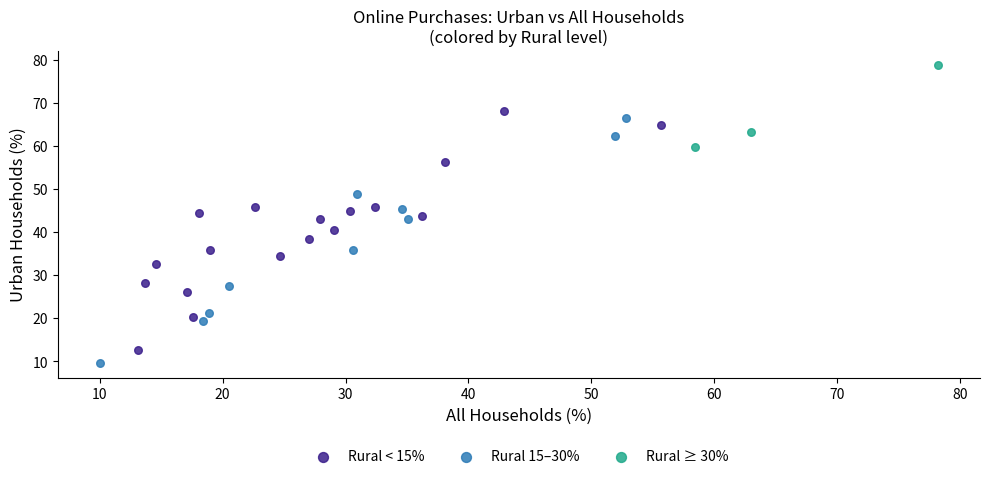

Which series contains the highest Y value?

Rural ≥ 30%